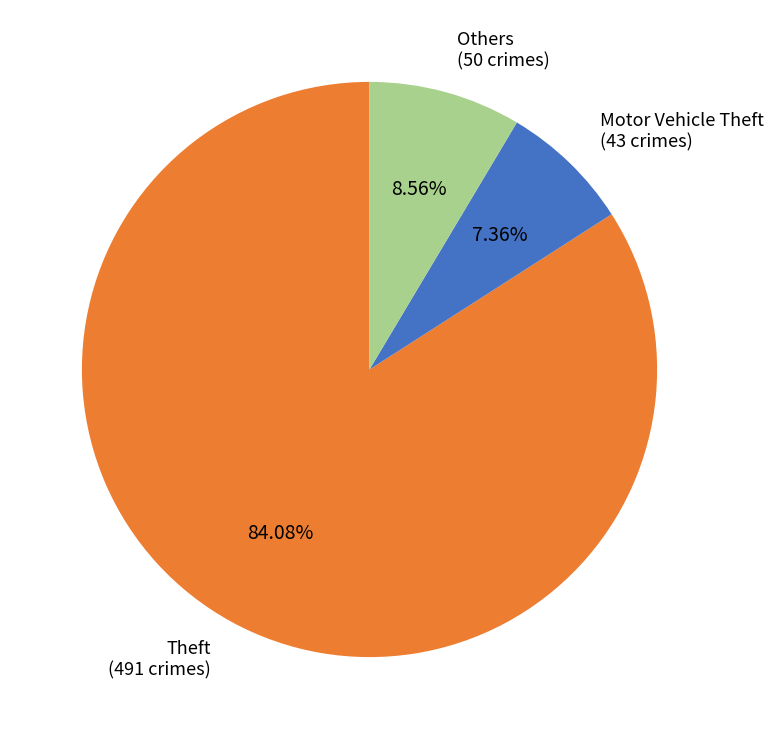

Is Theft the majority of the pie?

Yes